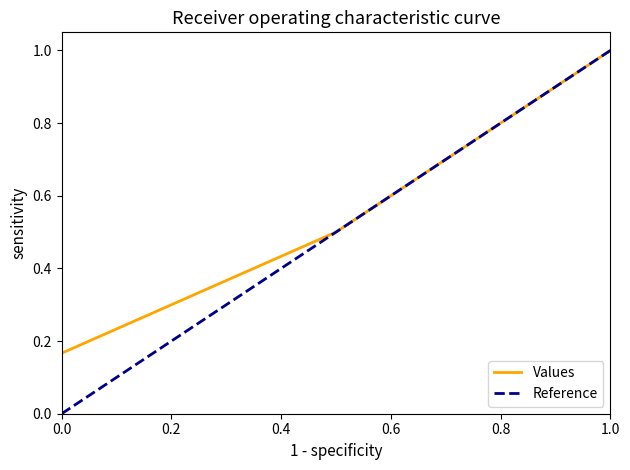

True or false: Values has a value of 0.7 at 1.0.

False